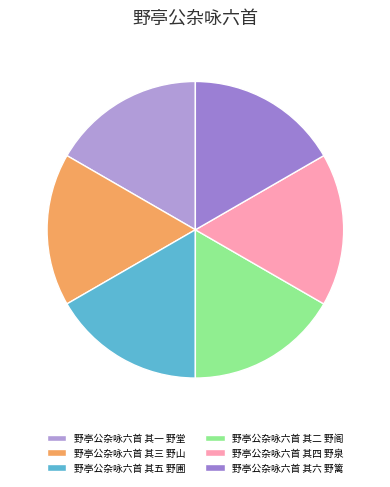

Count the number of slices in the pie.

6